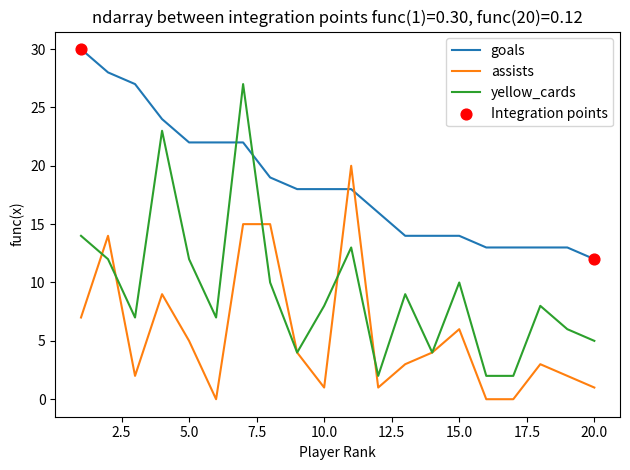

Which series has the largest range (max minus min)?

yellow_cards